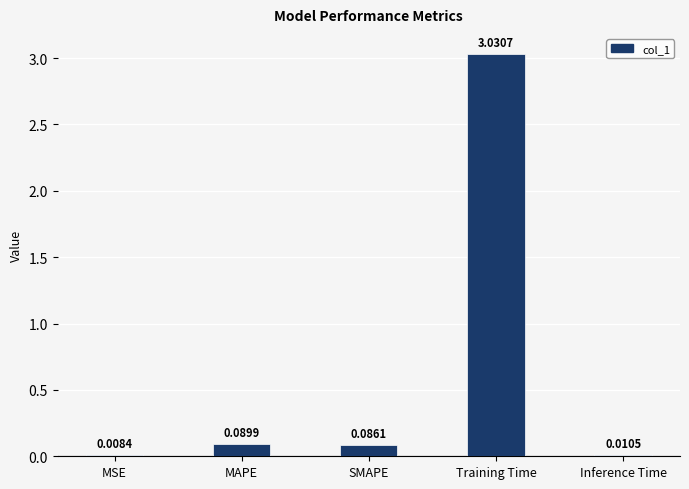

Which has a higher value, Training Time or Inference Time?

Training Time